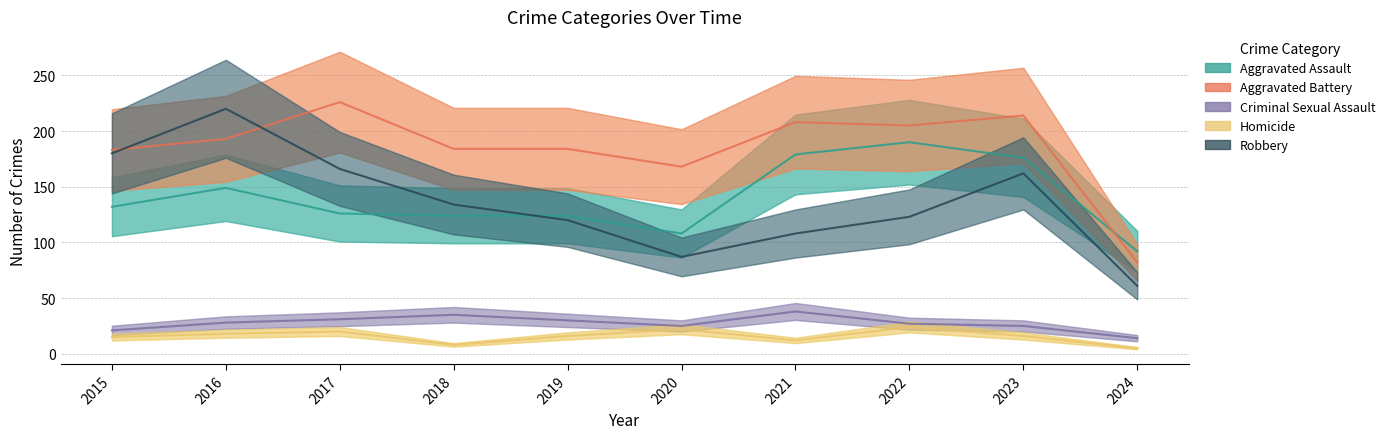

What is the smallest value displayed?

5